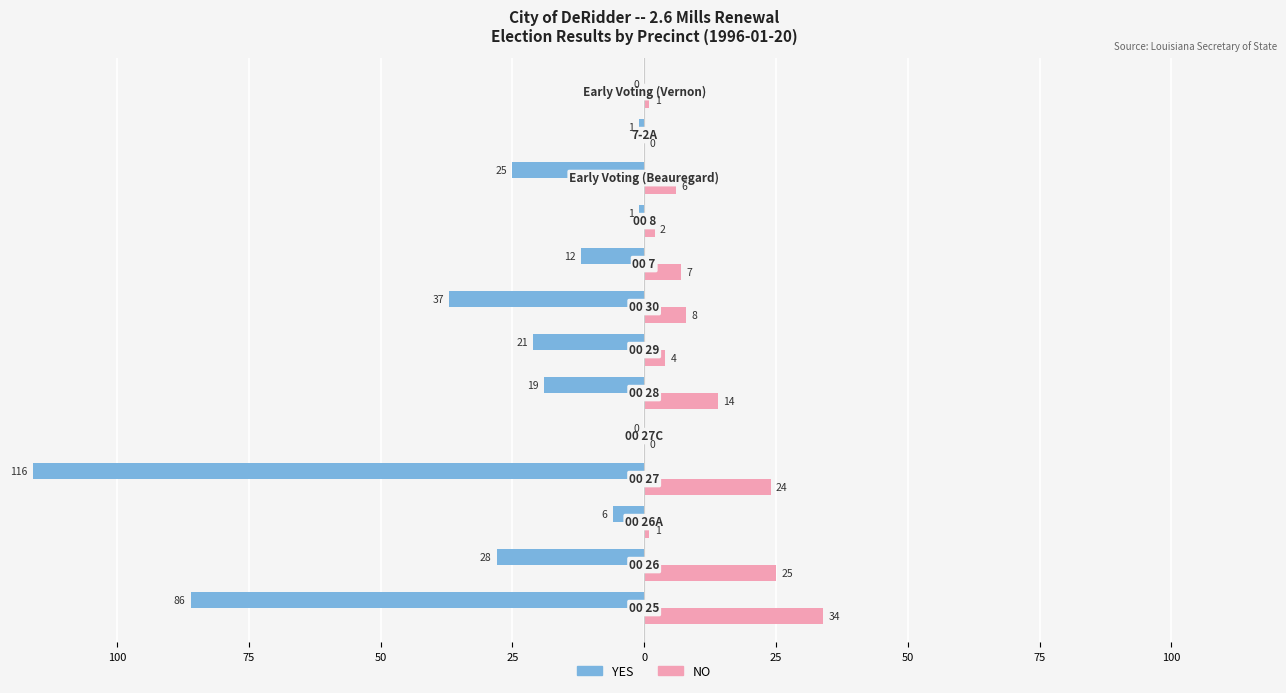

What are all the series names shown in the legend?

YES, NO